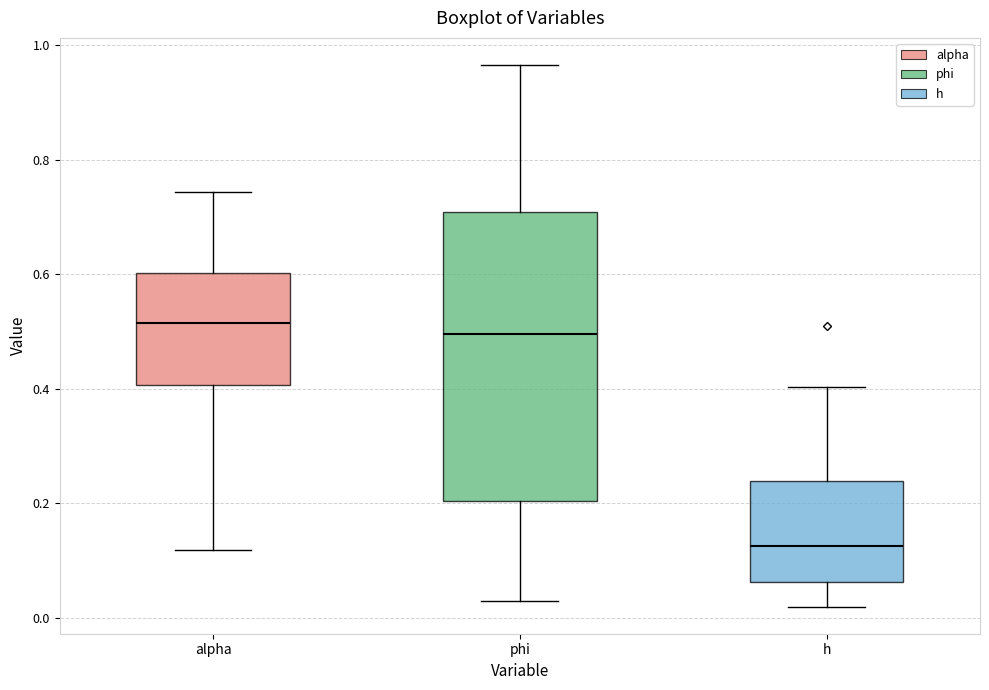

Where does the lower whisker of the box for h end on the y-axis? The values are not printed on the chart, so give them approximately, as read against the axis.

0.02